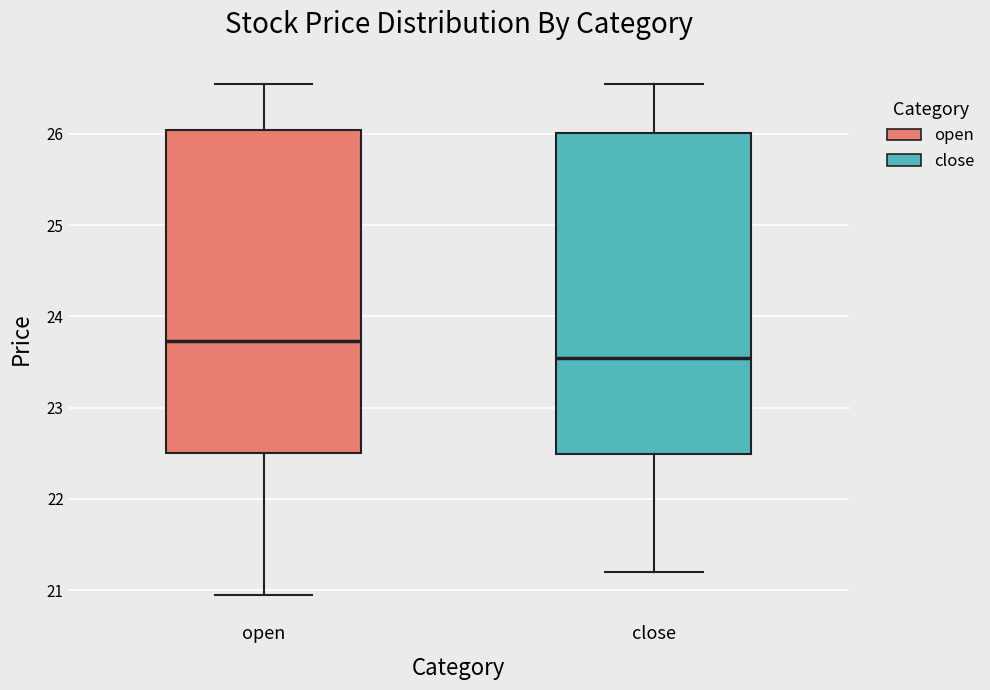

Where is the lower edge of the box for close on the y-axis? The values are not printed on the chart, so give them approximately, as read against the axis.

22.5